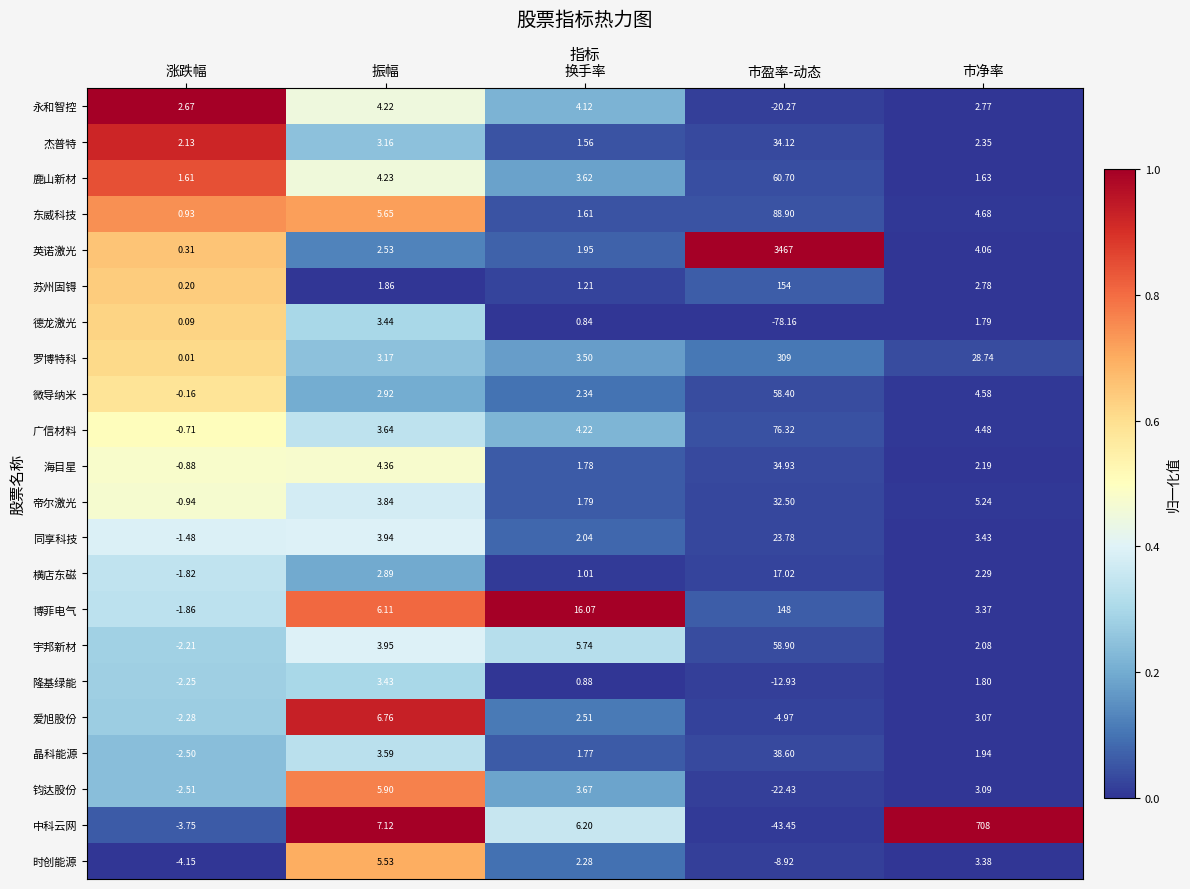

Rank the categories by 杰普特 value from highest to lowest.

市盈率-动态, 振幅, 市净率, 涨跌幅, 换手率